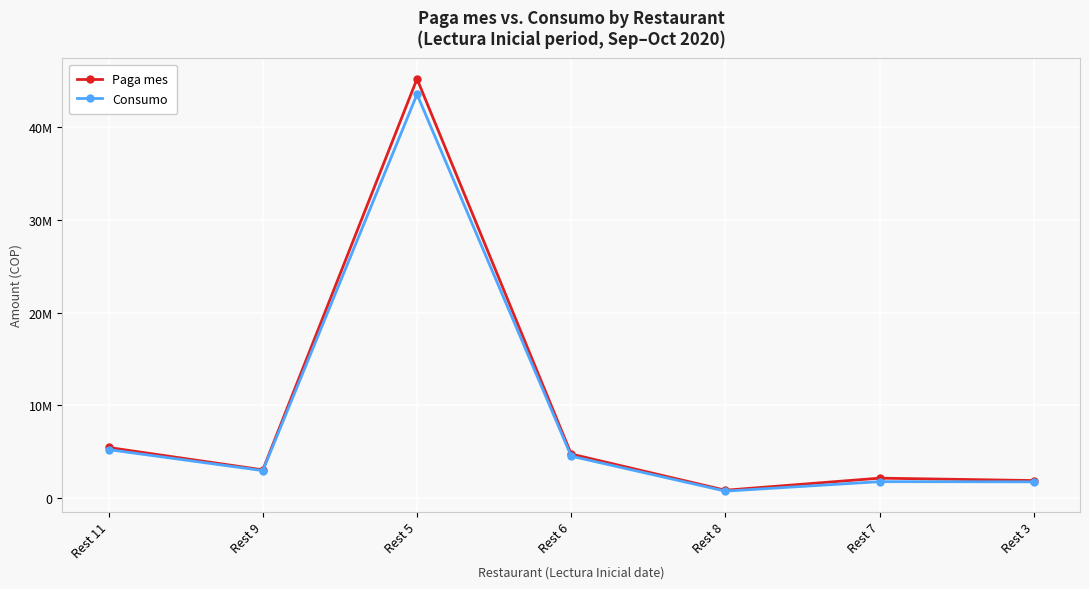

What is the average value of the Paga mes series?

9055425